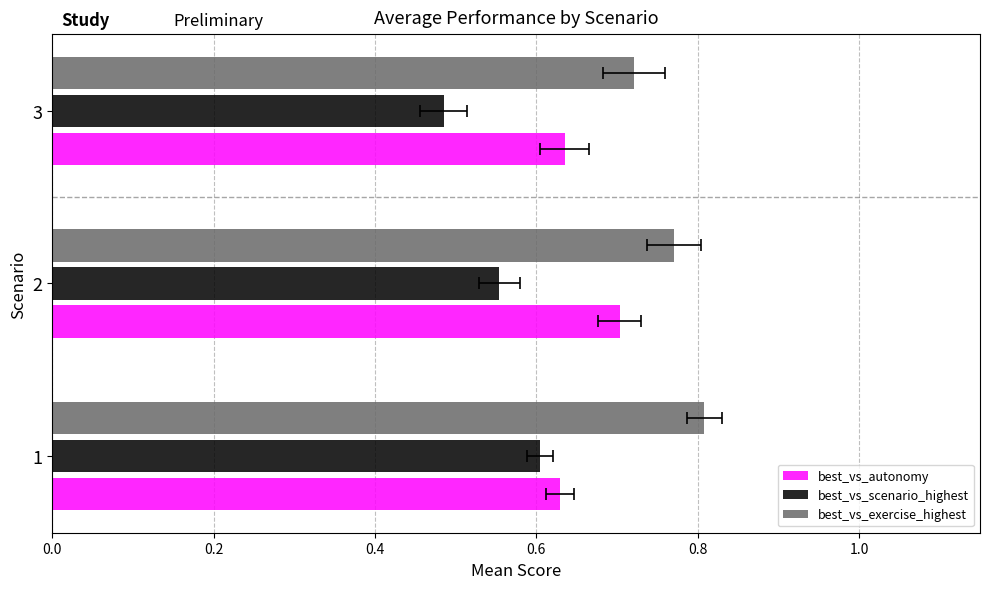

Is it true that best_vs_exercise_highest equals 0.4 at 2?

False